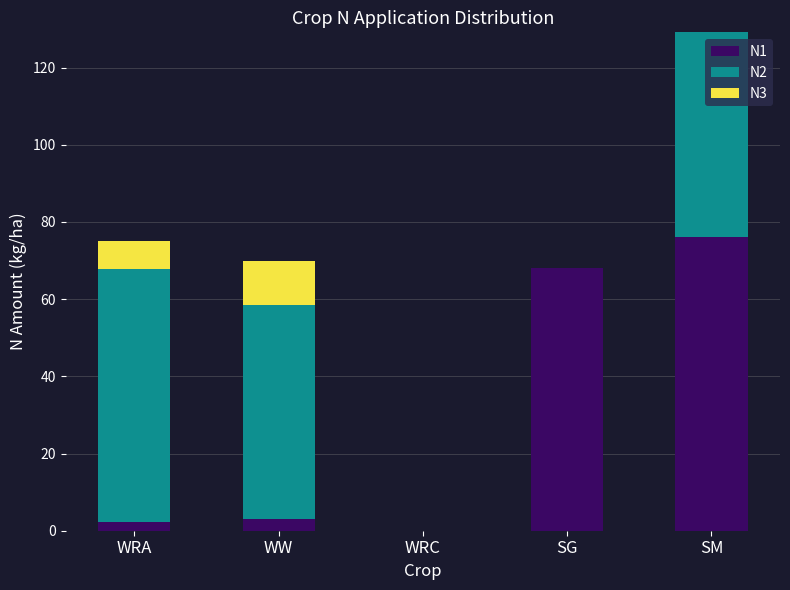

How many series are shown in this chart?

3